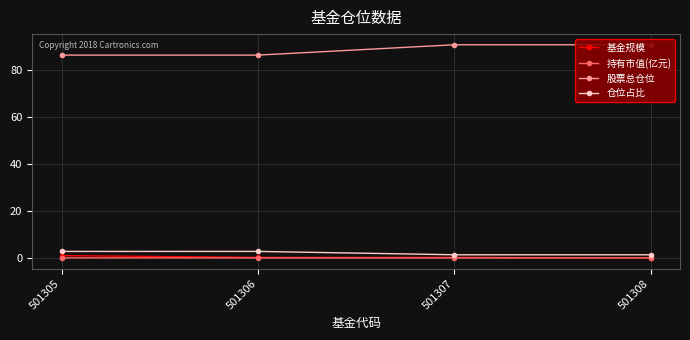

True or false: 股票总仓位 and 基金规模 intersect in this chart.

False